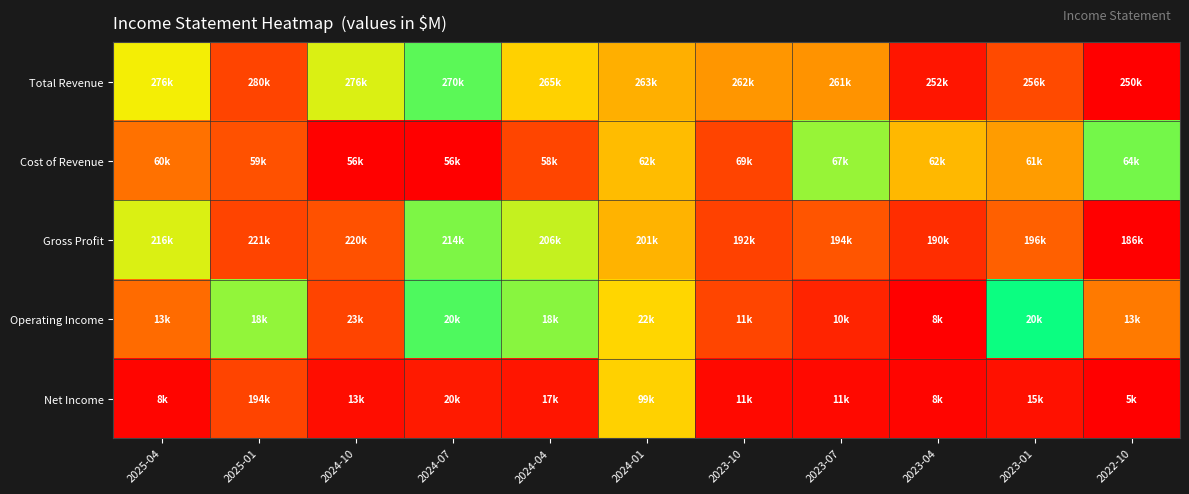

Reading right to left, transcribe all the data shown in this chart.

Total Revenue: 2022-10=0.0	2023-01=0.2	2023-04=0.1	2023-07=0.4	2023-10=0.4	2024-01=0.4	2024-04=0.5	2024-07=0.7	2024-10=0.9	2025-01=1.0	2025-04=0.9
Cost of Revenue: 2022-10=0.7	2023-01=0.4	2023-04=0.5	2023-07=0.8	2023-10=1.0	2024-01=0.5	2024-04=0.2	2024-07=0.0	2024-10=0.0	2025-01=0.2	2025-04=0.3
Gross Profit: 2022-10=0.0	2023-01=0.3	2023-04=0.1	2023-07=0.3	2023-10=0.2	2024-01=0.4	2024-04=0.6	2024-07=0.8	2024-10=1.0	2025-01=1.0	2025-04=0.9
Operating Income: 2022-10=0.3	2023-01=0.8	2023-04=0.0	2023-07=0.1	2023-10=0.2	2024-01=0.9	2024-04=0.6	2024-07=0.8	2024-10=1.0	2025-01=0.6	2025-04=0.3
Net Income: 2022-10=0.0	2023-01=0.1	2023-04=0.0	2023-07=0.0	2023-10=0.0	2024-01=0.5	2024-04=0.1	2024-07=0.1	2024-10=0.0	2025-01=1.0	2025-04=0.0